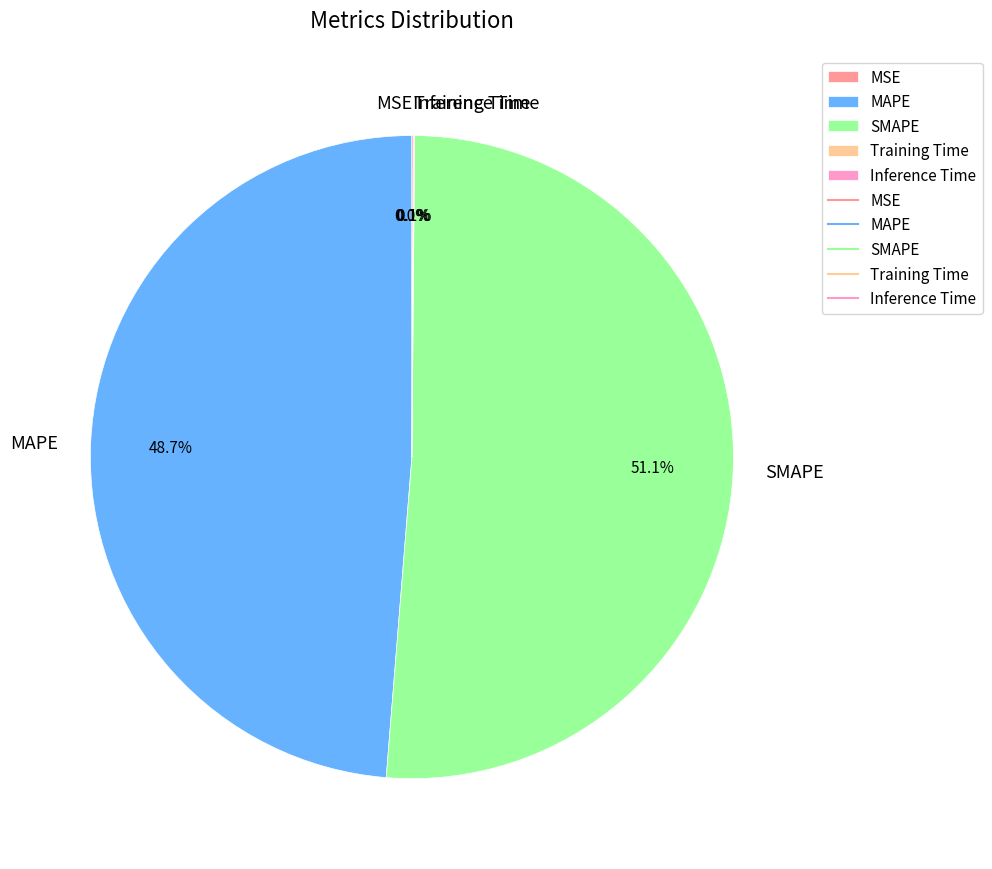

Is the sum of SMAPE and MAPE greater than half?

Yes